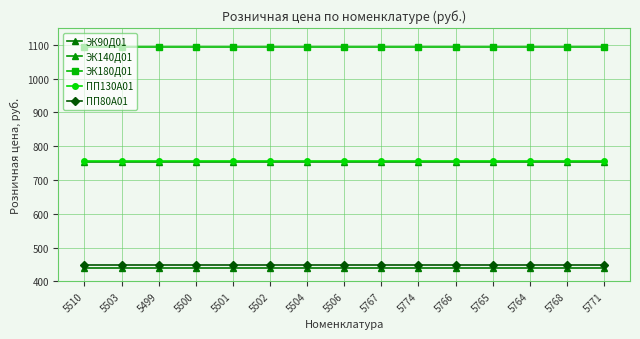

At which label is ПП130А01 closest to 756?

5510